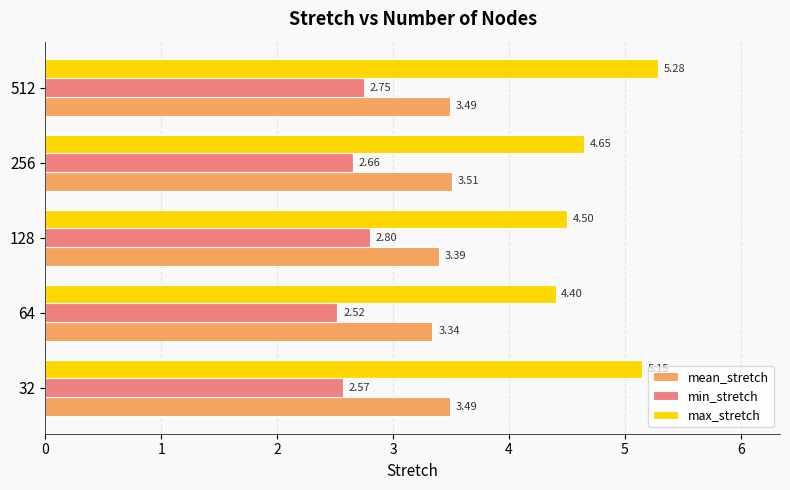

Rank the categories by max_stretch value from highest to lowest.

512, 32, 256, 128, 64